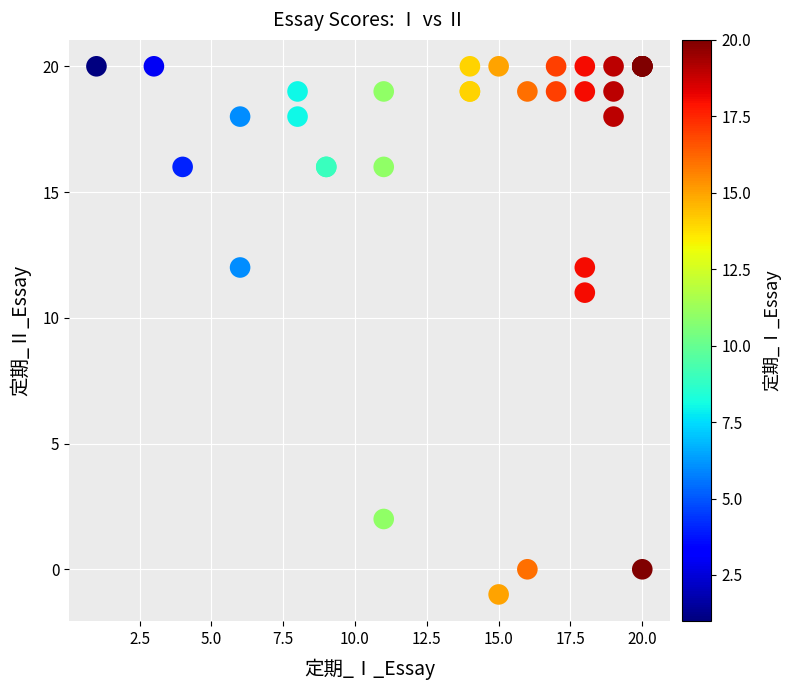

What Y value in the scatter plot is closest to 9?

11